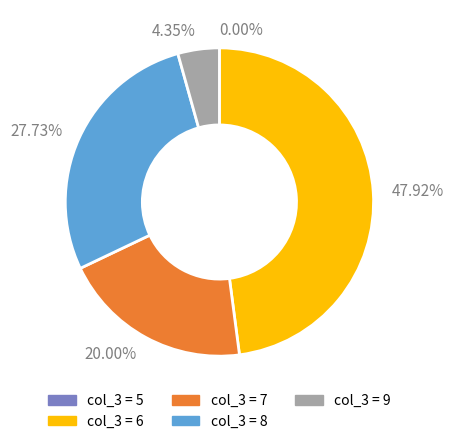

Do 27.73% and 4.35% together represent more than half of the pie?

No